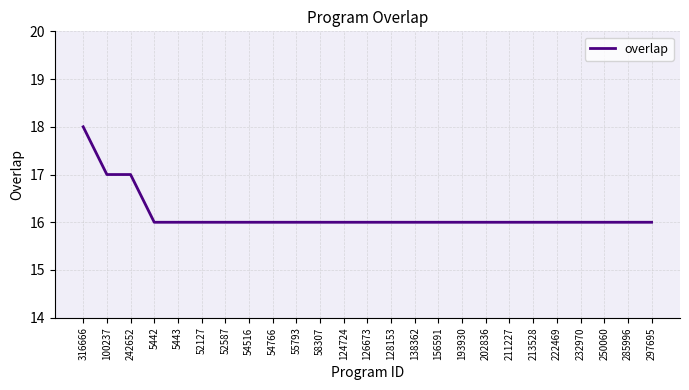

Is it true that the value at 5442 is 16?

True